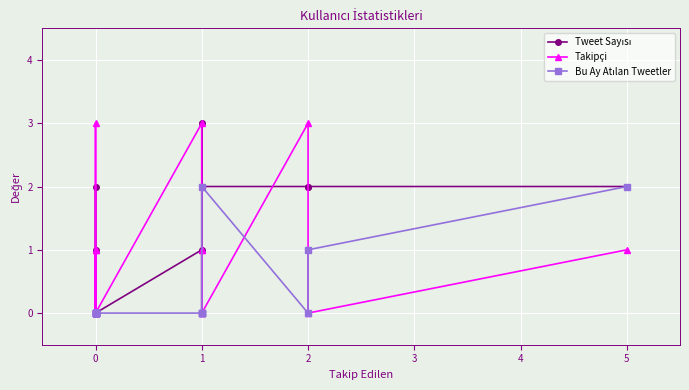

Which series has the largest total across all categories?

Tweet Sayısı